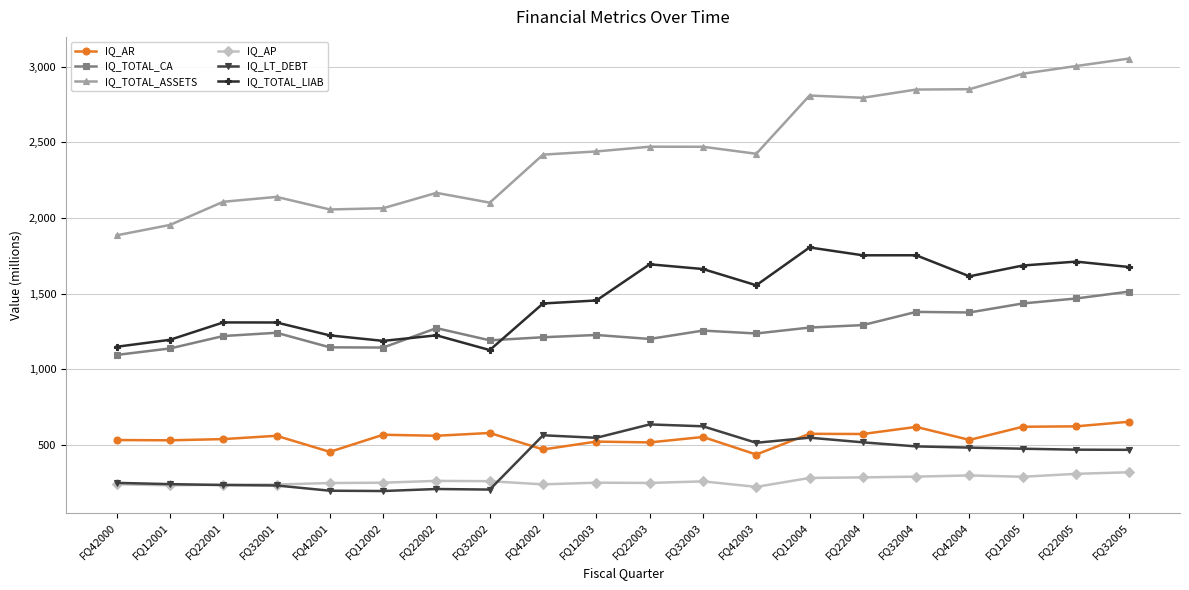

Is it true that IQ_TOTAL_LIAB equals 1223.8 at FQ22002?

True